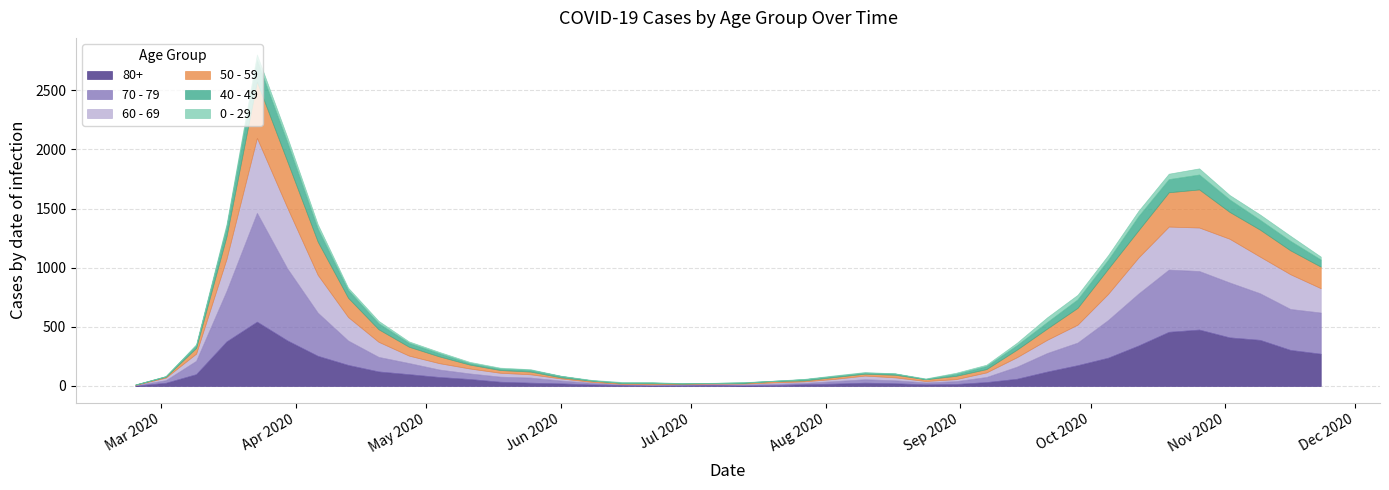

What is the difference between the 50 - 59 values at 2020-05-11 and 2020-04-13?

130